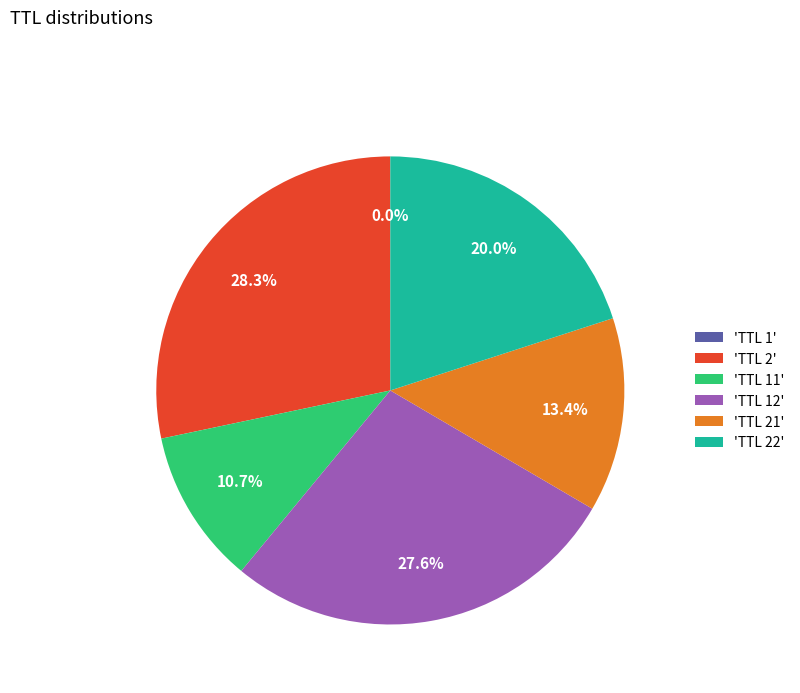

Which category has the biggest portion of the pie?

'TTL 2'